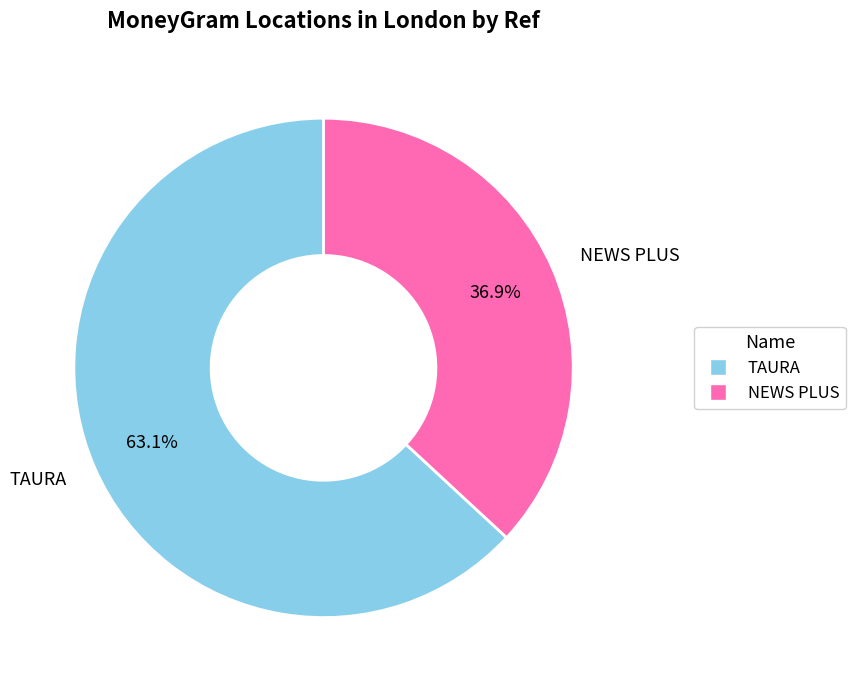

Which category has the smallest portion of the pie?

NEWS PLUS